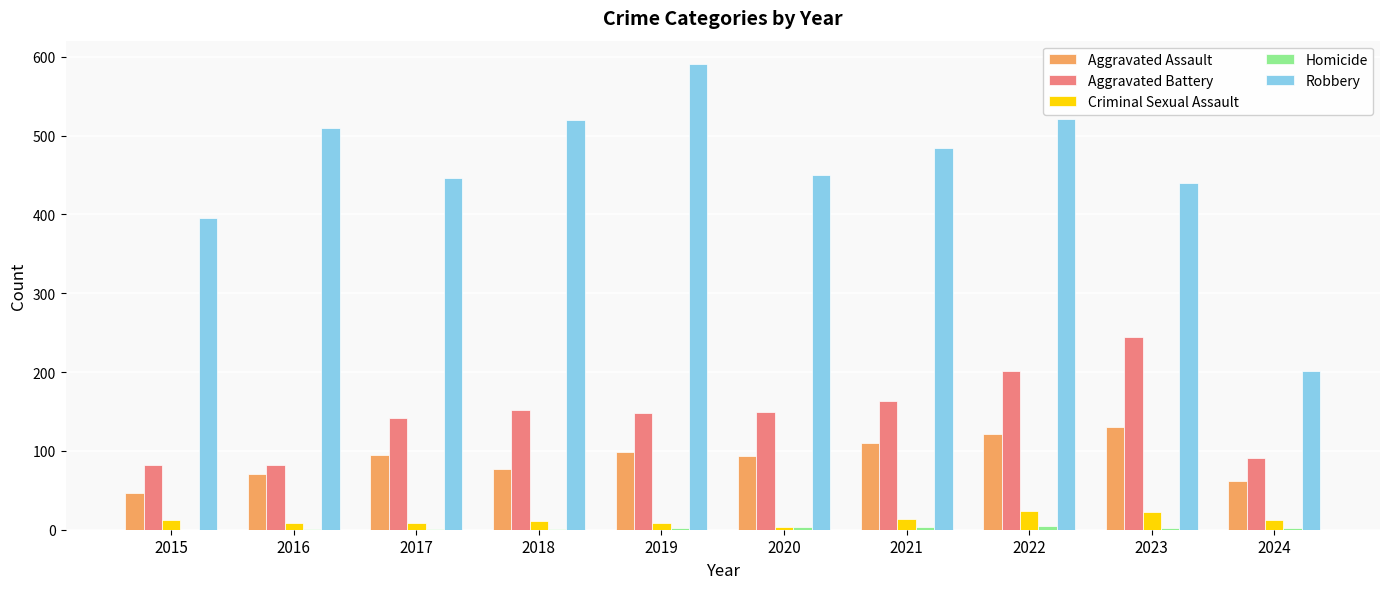

Are the bars horizontal?

No